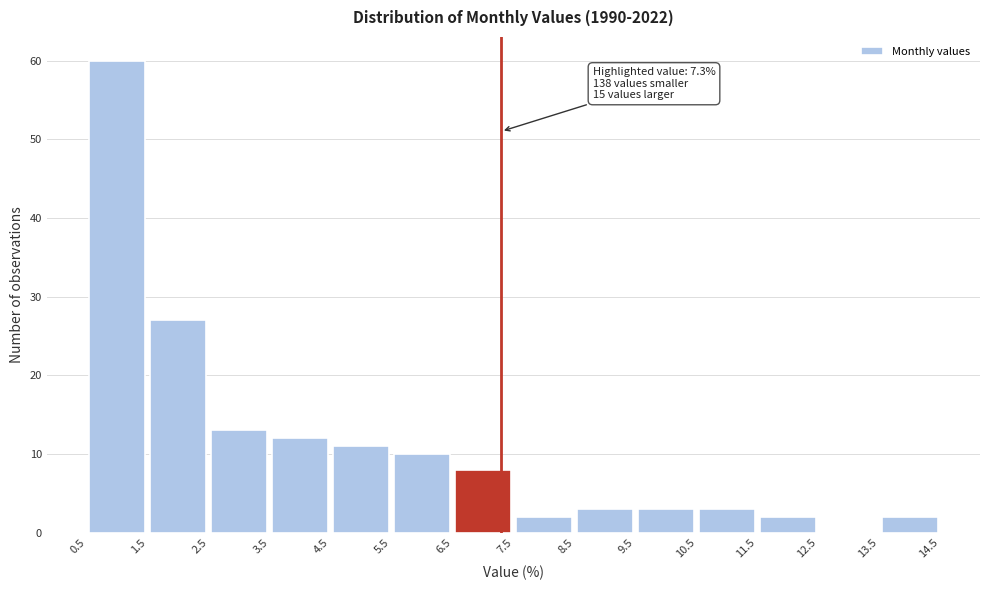

Over which range of the x-axis is the bar tallest?

0.5 to 1.5